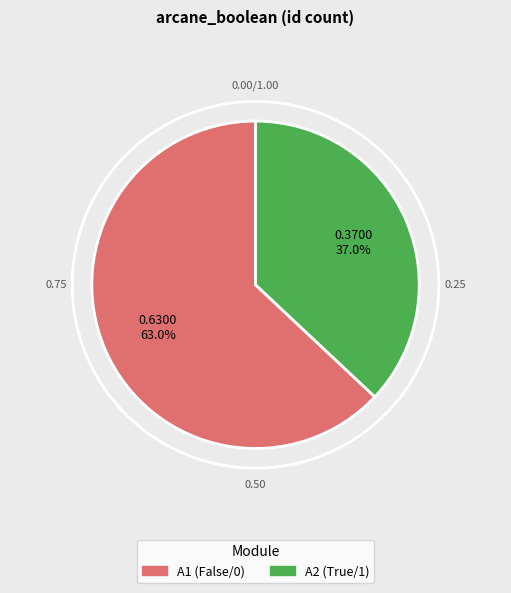

Is there any slice that represents more than half of the pie?

Yes